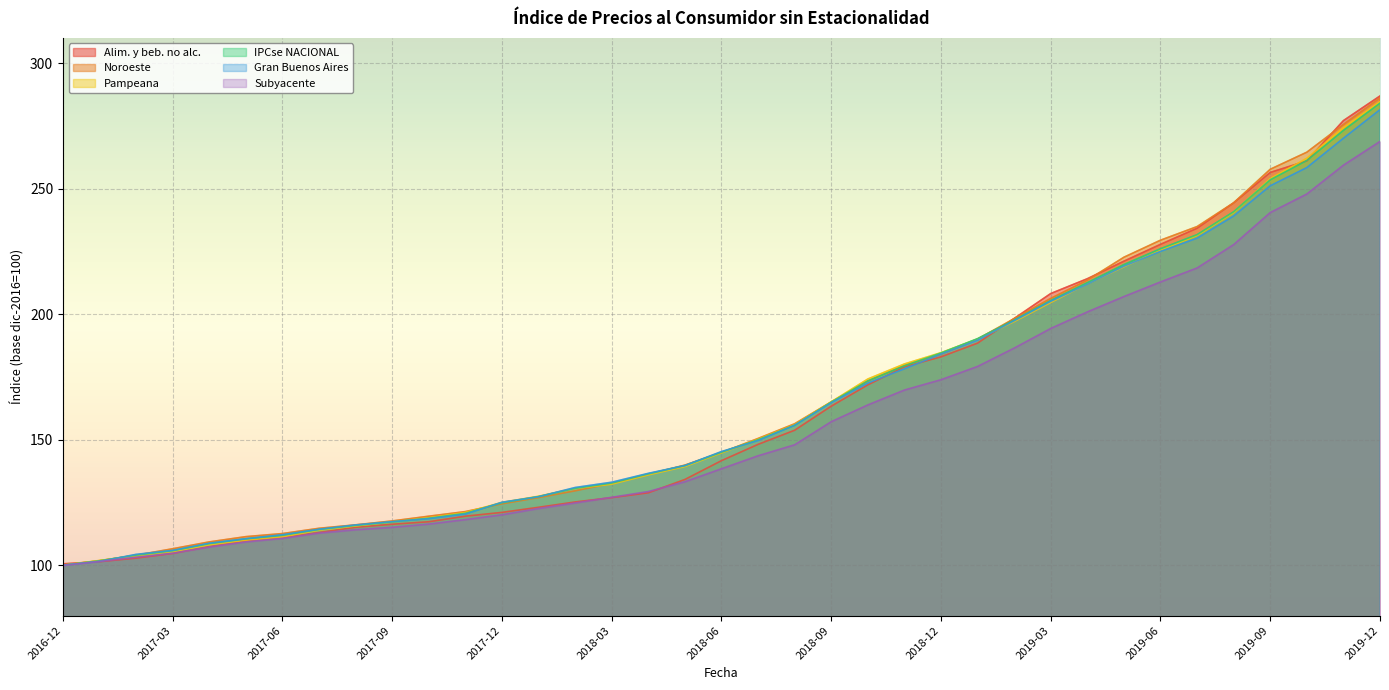

At which category is the sum across all series the highest?

2019-12